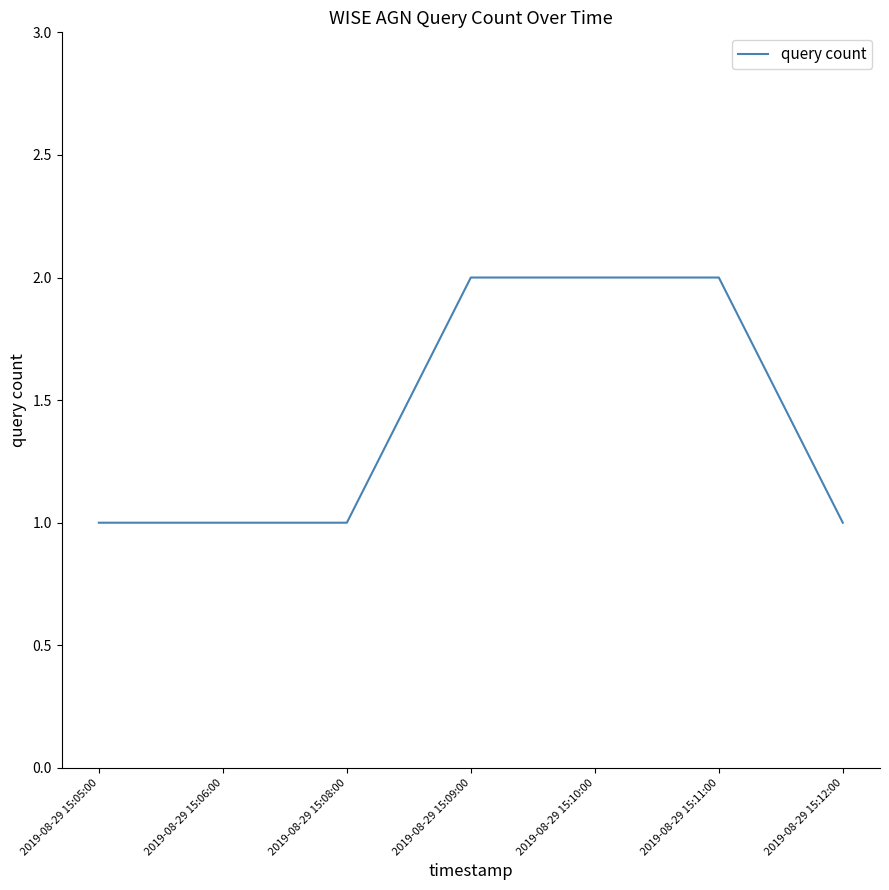

Count the values in the range 1 to 2.

7